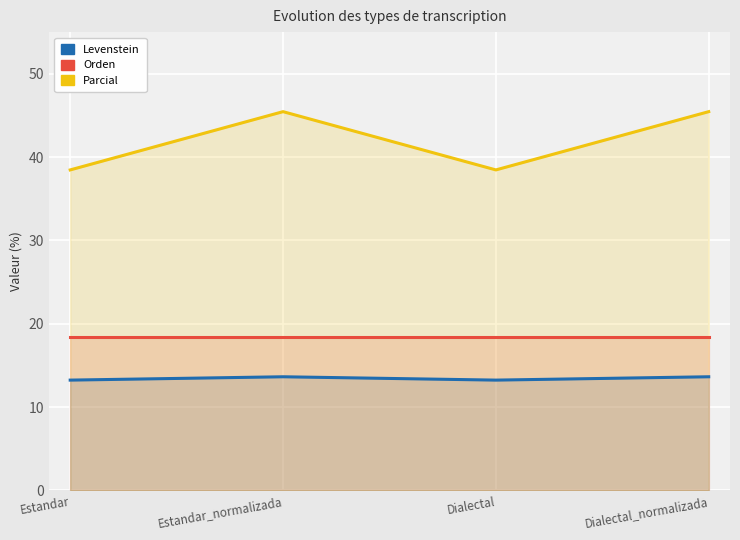

Reading right to left, list all the values displayed in this chart.

Levenstein: Dialectal_normalizada=13.6	Dialectal=13.2	Estandar_normalizada=13.6	Estandar=13.2
Orden: Dialectal_normalizada=18.4	Dialectal=18.4	Estandar_normalizada=18.4	Estandar=18.4
Parcial: Dialectal_normalizada=45.5	Dialectal=38.5	Estandar_normalizada=45.5	Estandar=38.5